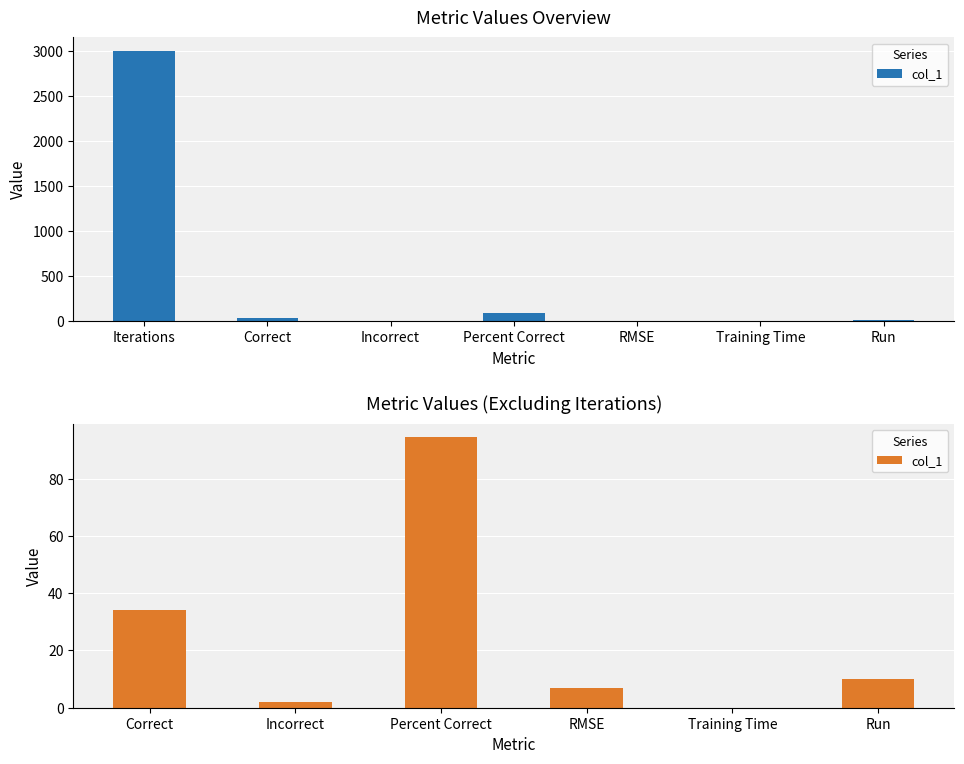

The chart shows a value of 51.3 at Correct. True or false?

False